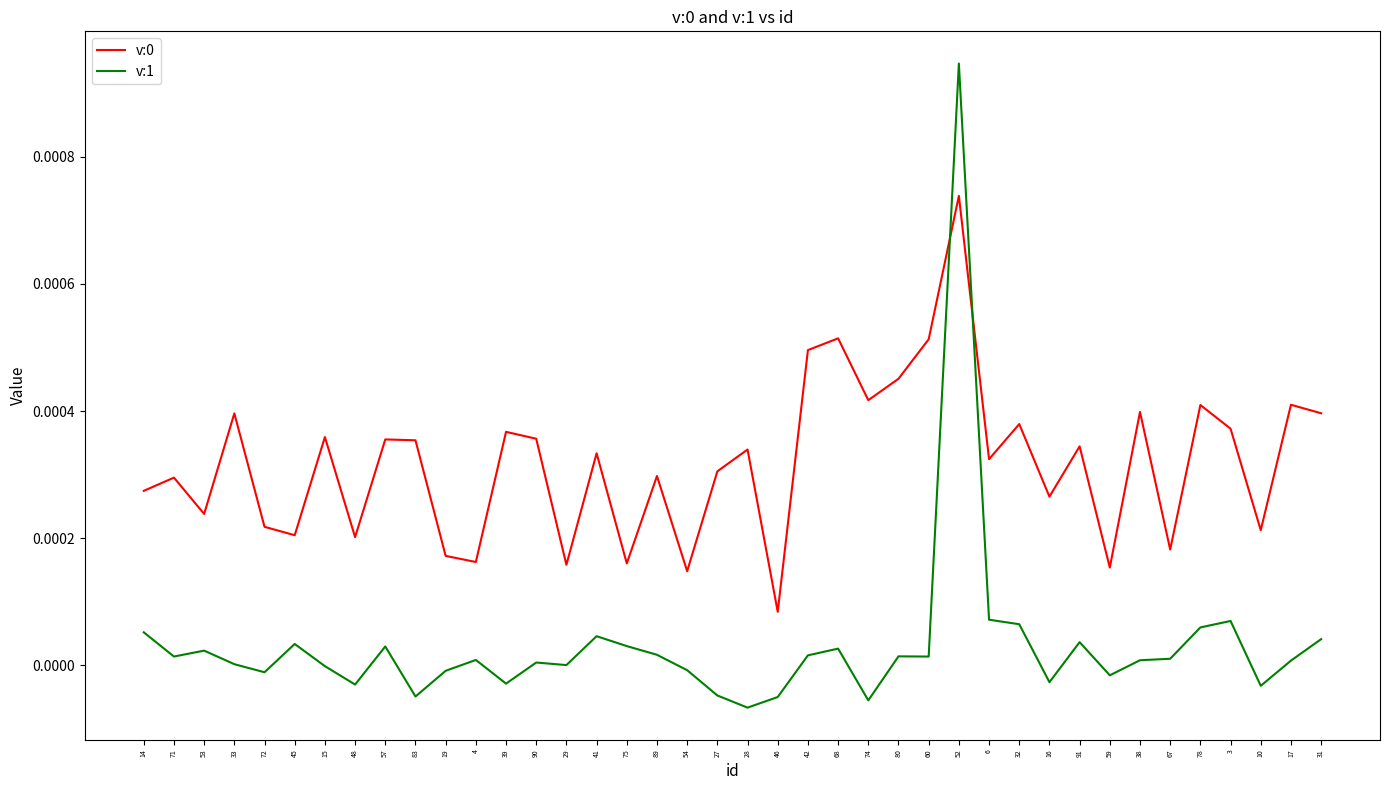

Where do v:0 and v:1 first cross each other?

60 and 52